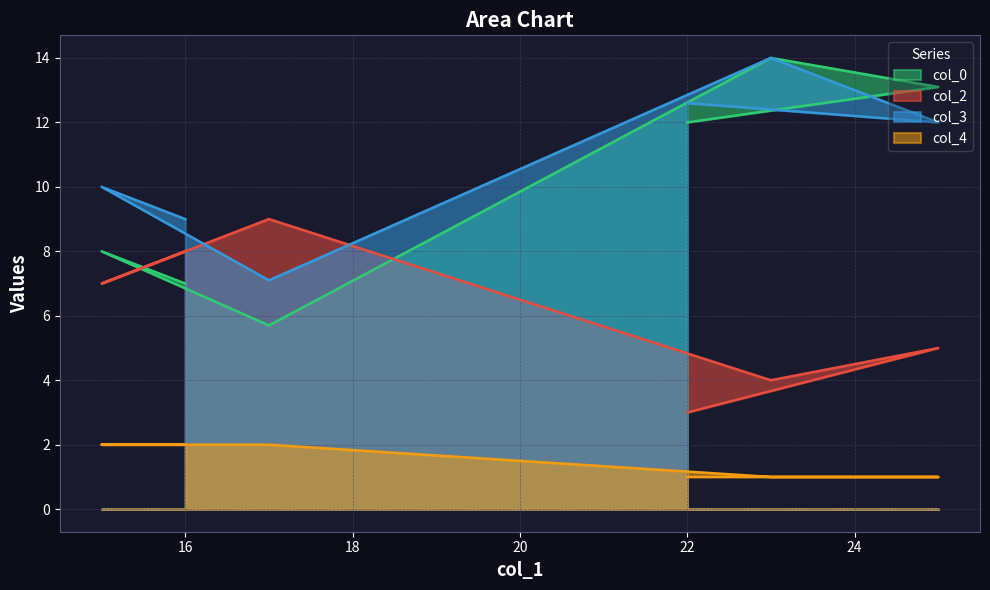

At which category is the sum across all series the highest?

23